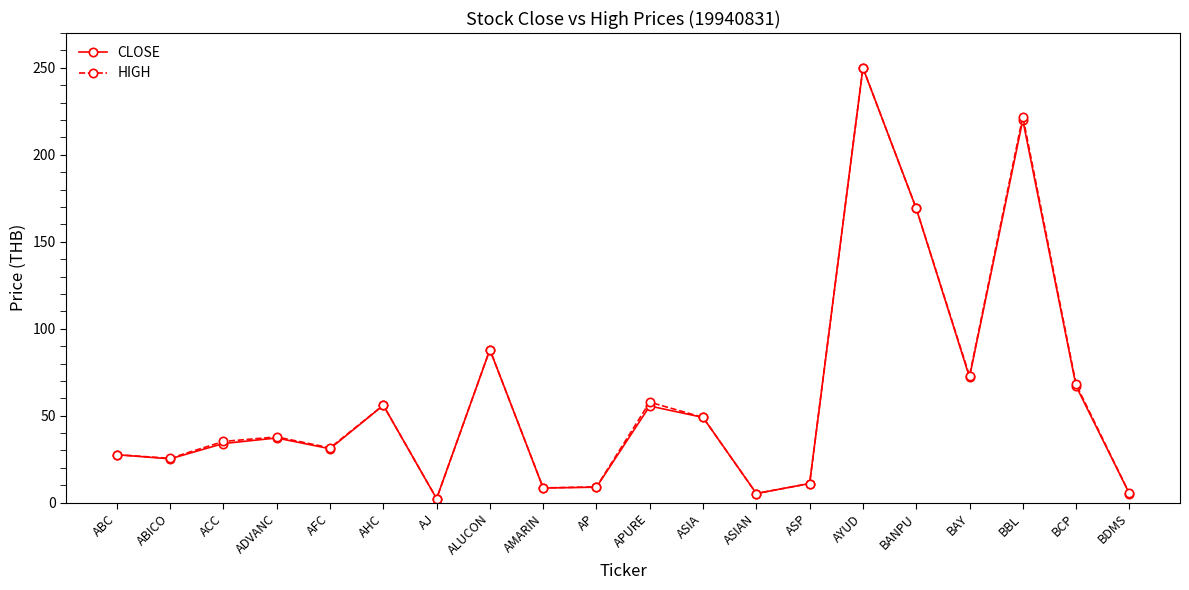

Where is HIGH nearest to the value 126?

ALUCON